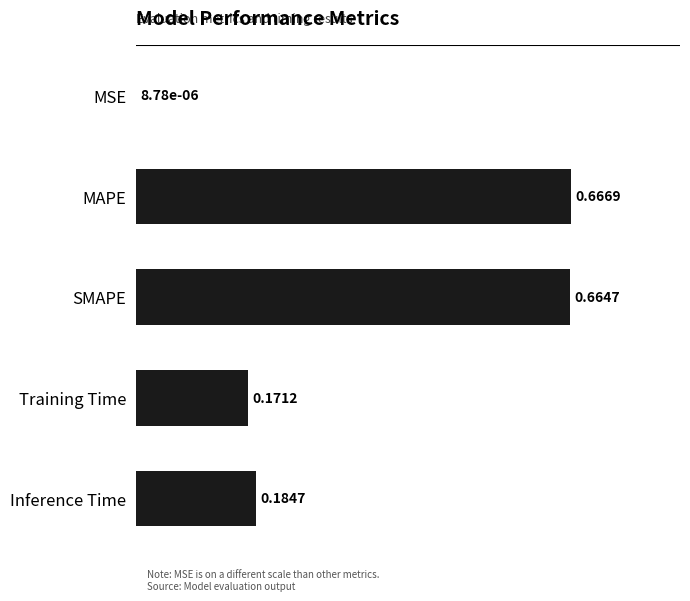

What is the sum of all values?

1.7